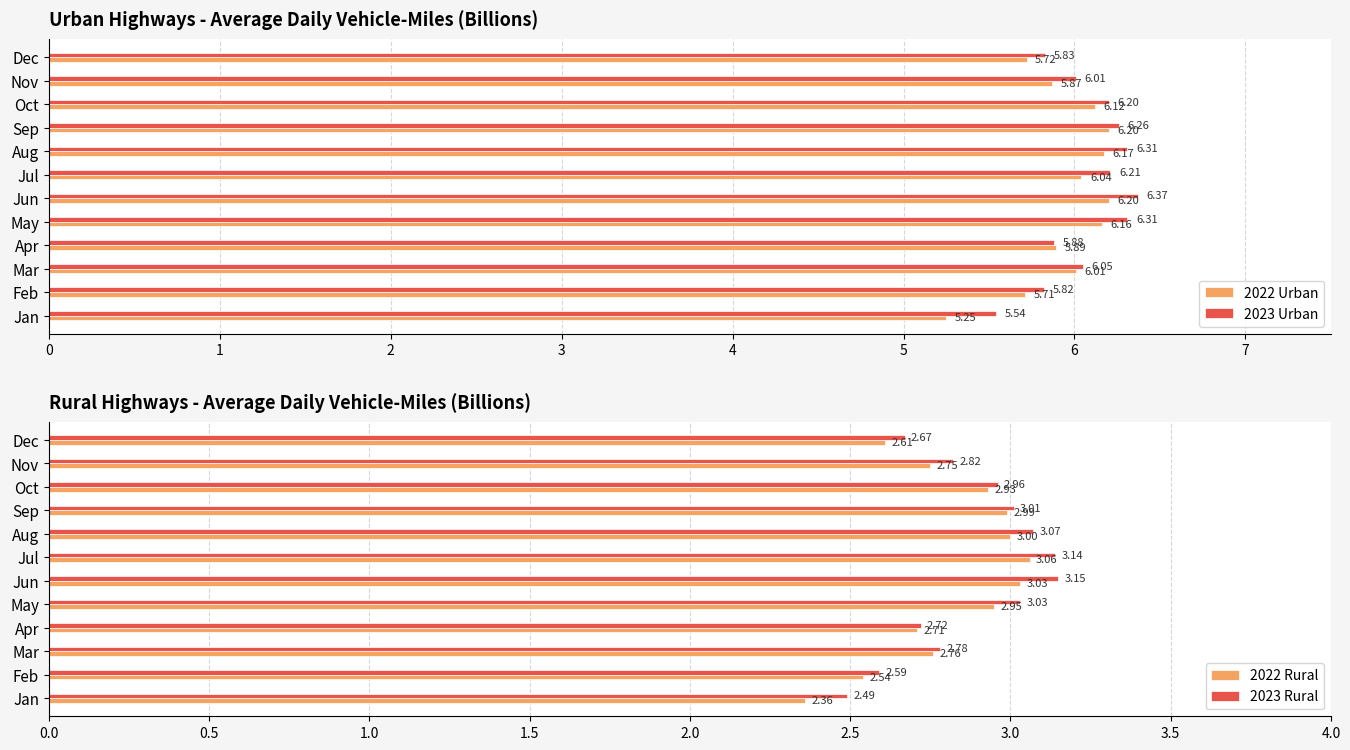

What is the difference between the maximum and second lowest values in the 2023 Urban series?

0.5